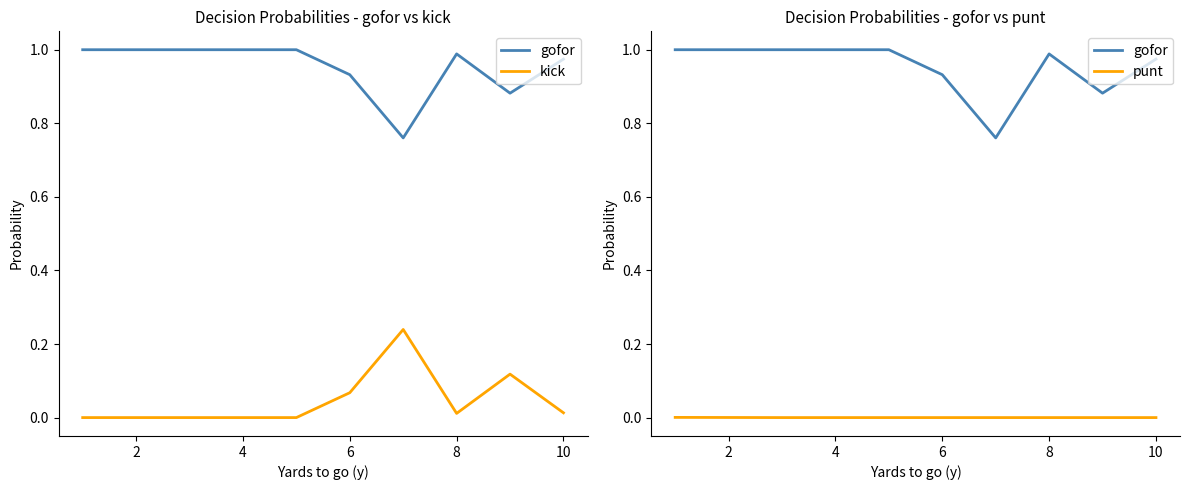

At 6, list the series in order from largest to smallest.

gofor, kick, punt